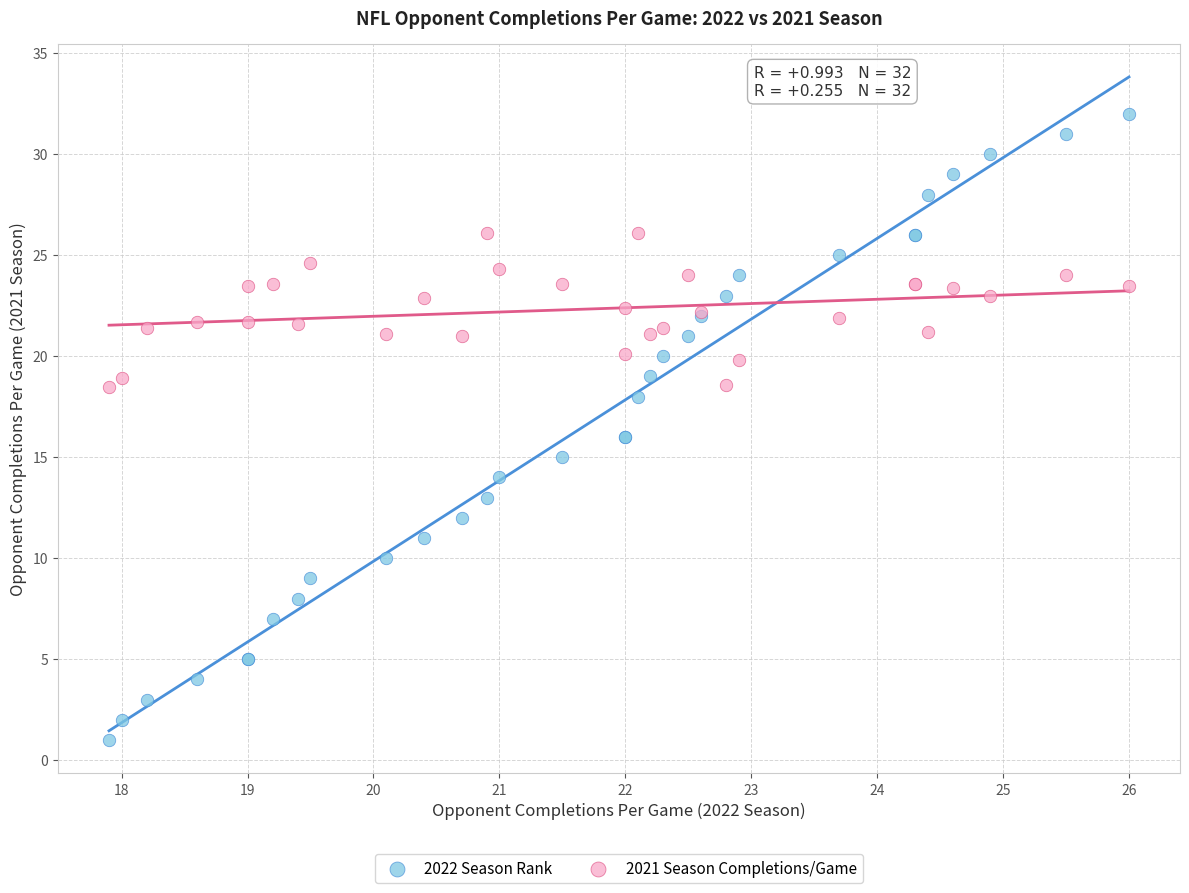

Which series reaches the maximum Y coordinate?

2022 Season Rank